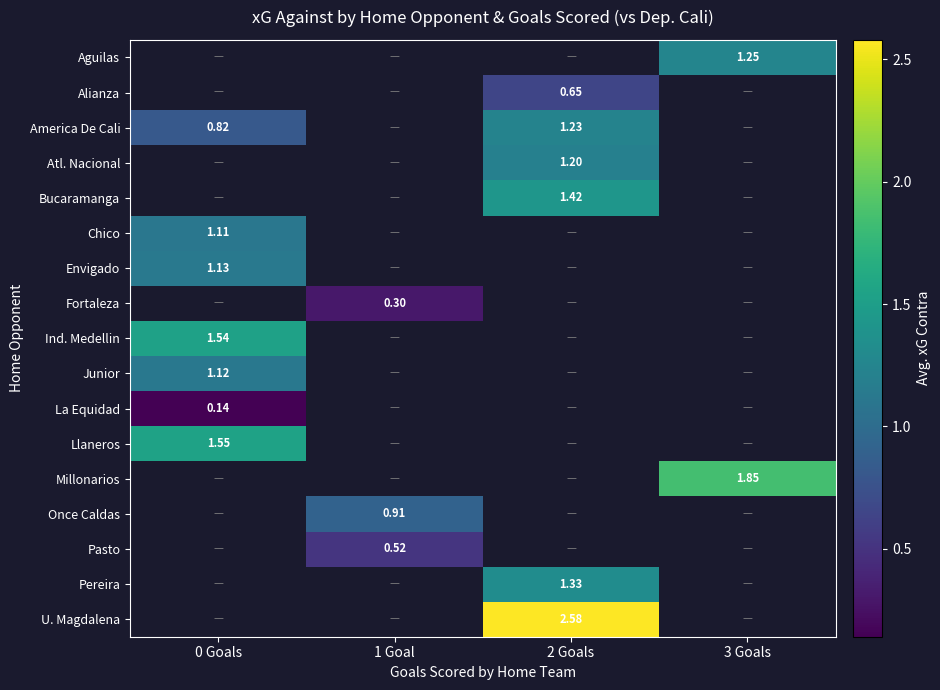

Which label corresponds to the smallest value in the chart?

0 Goals